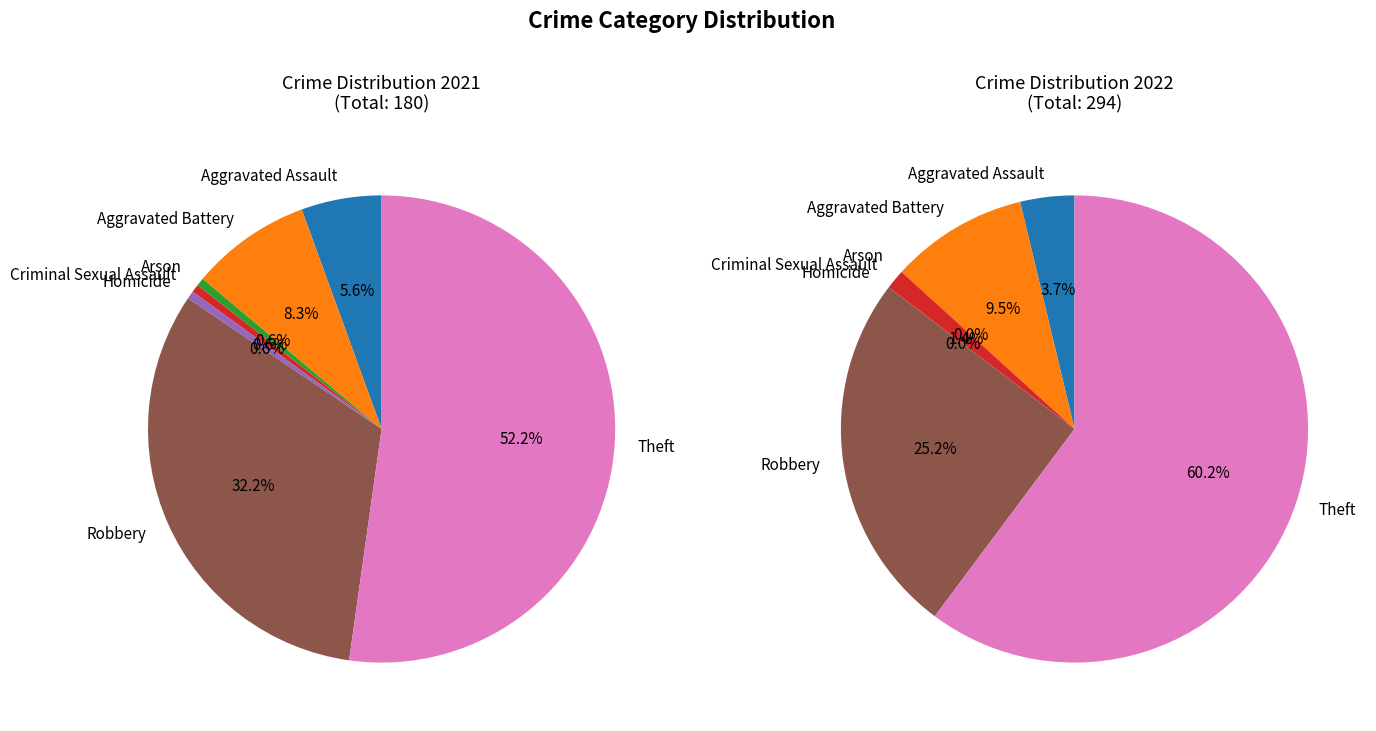

Do Robbery and Arson together represent more than half of the pie?

No